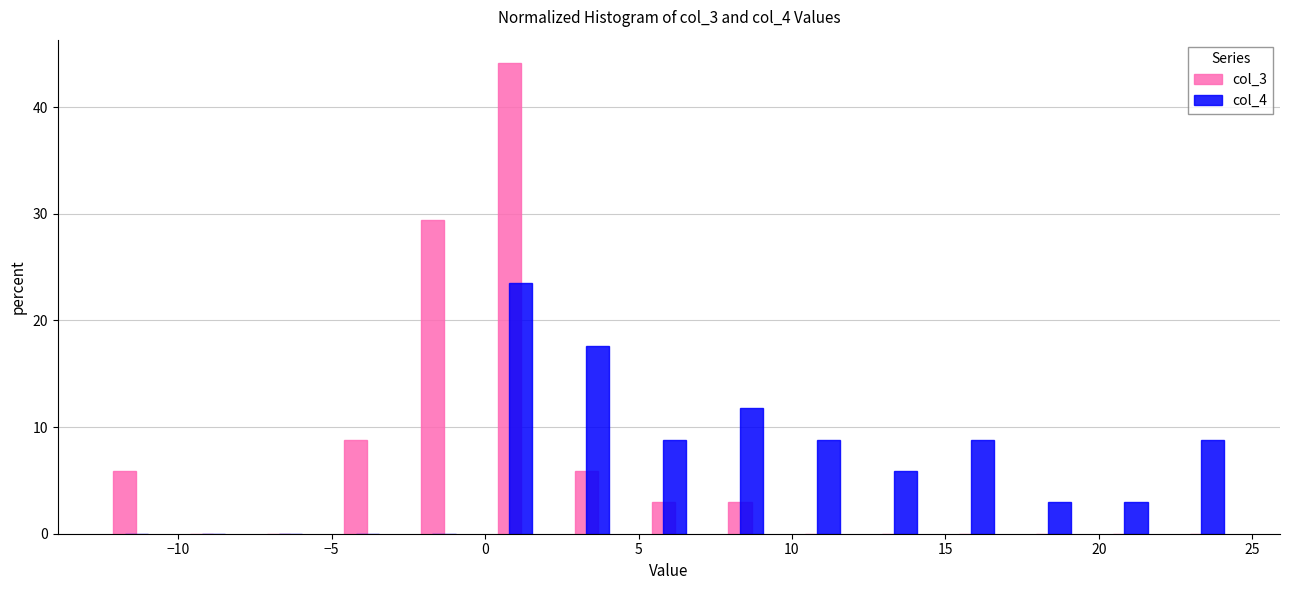

Reading left to right, list every range on the x-axis with the height of the bar of each series over it. Neither the bar edges nor the heights are printed on the chart, so give them approximately, as read against the axes.

-13.0 to -10.5: col_3=6	col_4=0
-10.5 to -8.0: col_3=0	col_4=0
-8.0 to -5.5: col_3=0	col_4=0
-5.5 to -3.0: col_3=9	col_4=0
-3.0 to -0.5: col_3=29	col_4=0
-0.5 to 2.0: col_3=44	col_4=24
2.0 to 4.5: col_3=6	col_4=18
4.5 to 7.0: col_3=3	col_4=9
7.0 to 9.5: col_3=3	col_4=12
9.5 to 12.5: col_3=0	col_4=9
12.5 to 15.0: col_3=0	col_4=6
15.0 to 17.5: col_3=0	col_4=9
17.5 to 20.0: col_3=0	col_4=3
20.0 to 22.5: col_3=0	col_4=3
22.5 to 25.0: col_3=0	col_4=9